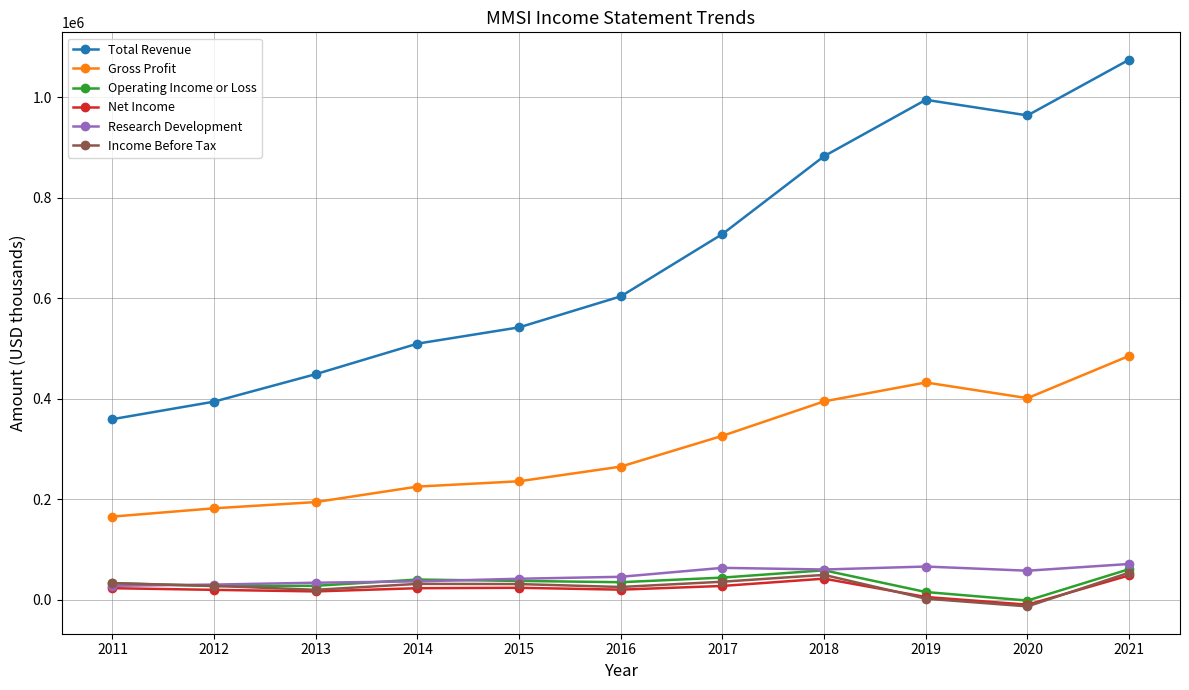

How many lines are shown in the chart?

6